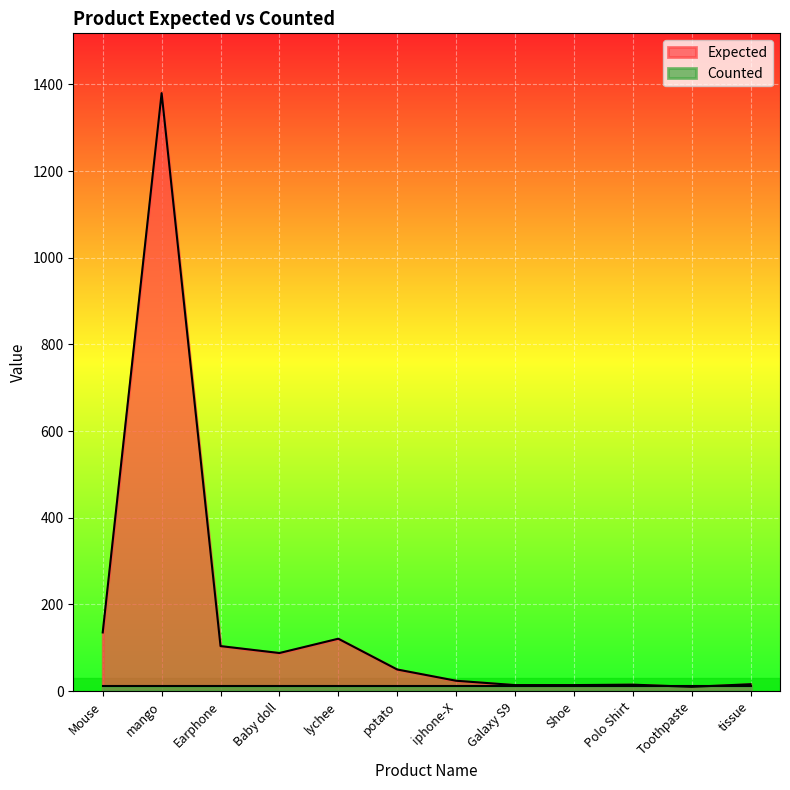

What is the minimum value shown in the chart?

10.0